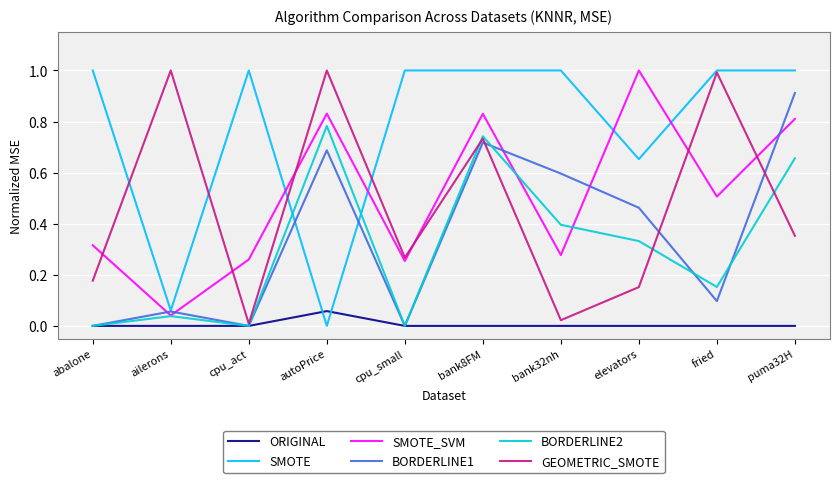

What is the difference between the highest and lowest values at cpu_small?

1.0